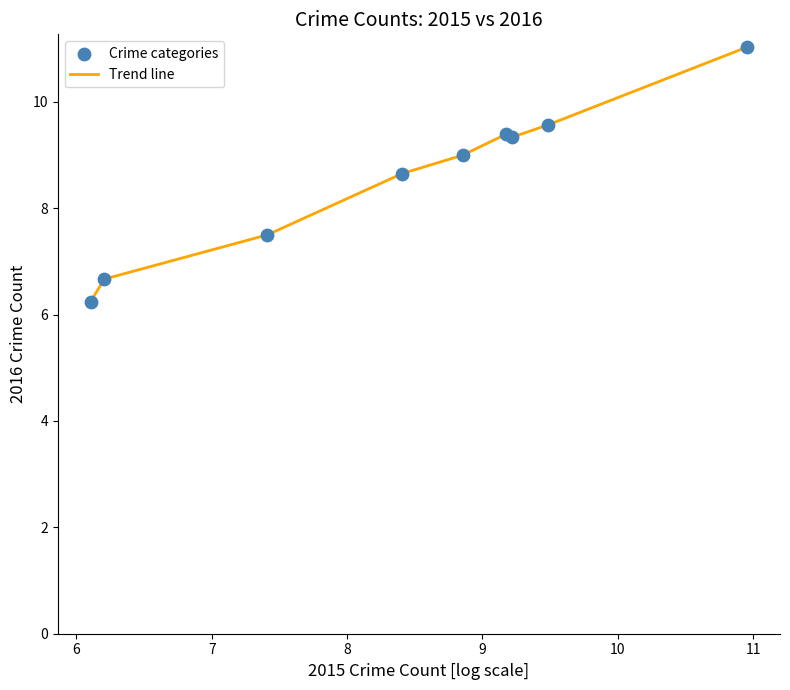

What is the greatest value displayed?

11.0